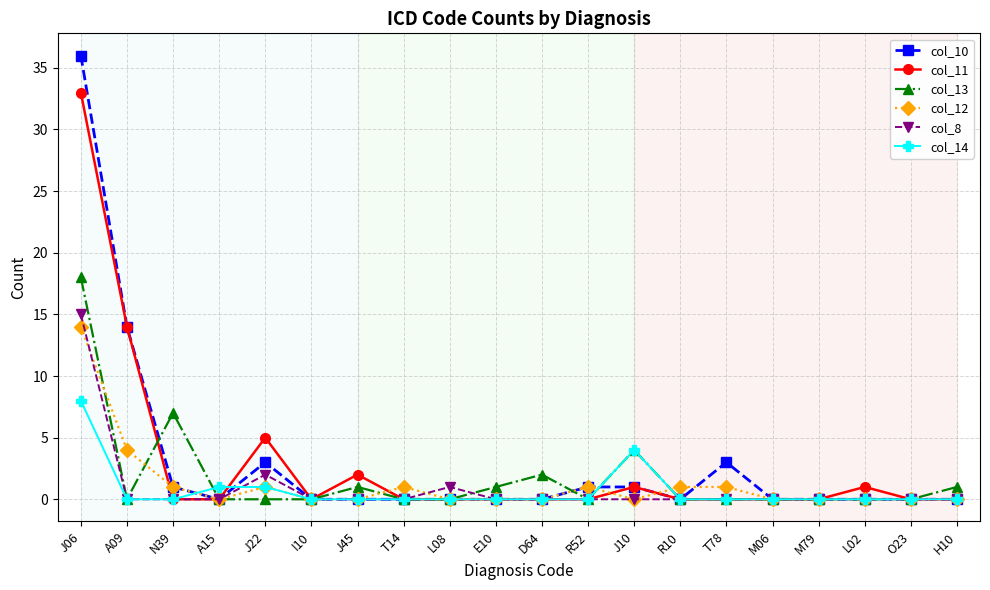

What is the label of the 1st point from the right?

H10